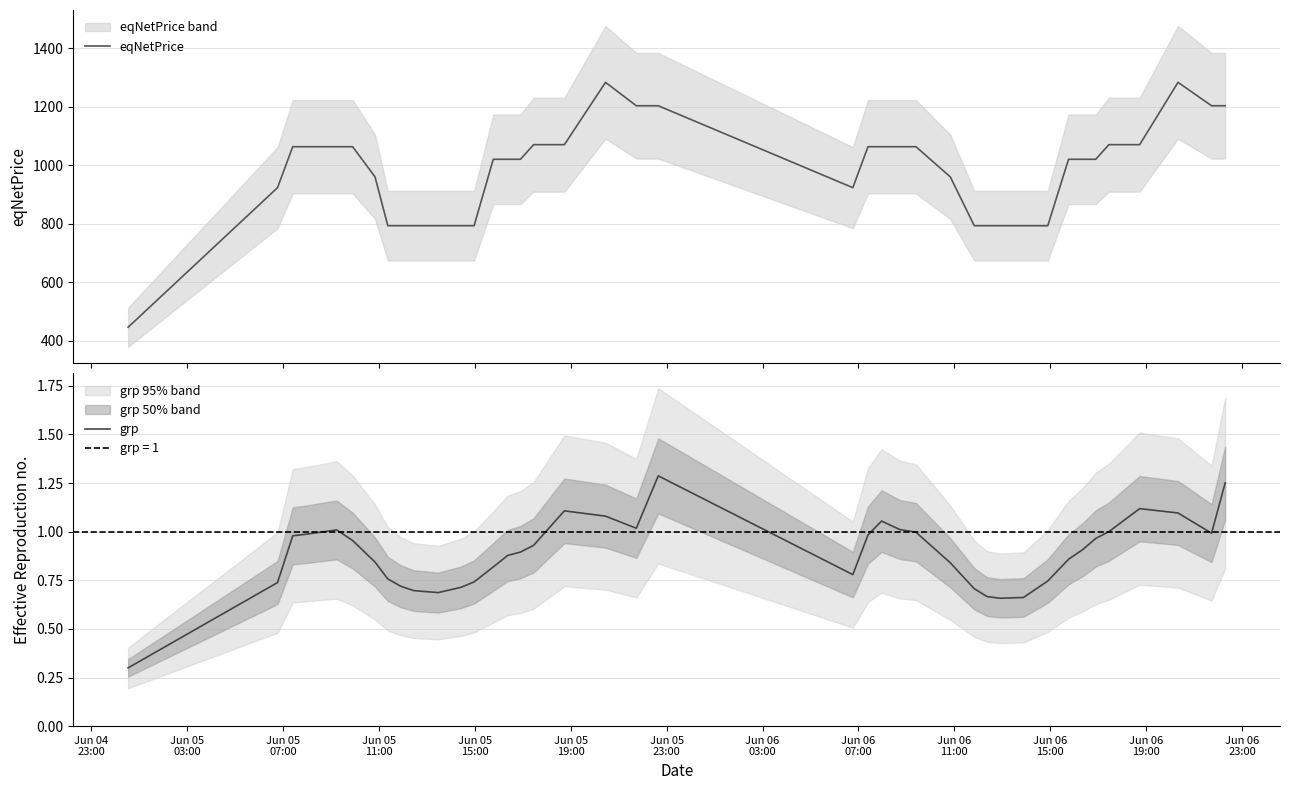

Reading right to left, transcribe all the data shown in this chart.

eqNetPrice: 1203.0	1203.0	1283.0	1070.0	1070.0	1020.0	1020.0	1020.0	793.0	793.0	793.0	793.0	793.0	960.0	1063.0	1063.0	1063.0	1063.0	923.0	1203.0	1203.0	1283.0	1070.0	1070.0	1020.0	1020.0	1020.0	793.0	793.0	793.0	793.0	793.0	793.0	960.0	1063.0	1063.0	1063.0	1063.0	923.0	446.0
grp: 1.3	1.0	1.1	1.1	1.0	1.0	0.9	0.9	0.7	0.7	0.7	0.7	0.7	0.8	1.0	1.0	1.1	1.0	0.8	1.3	1.0	1.1	1.1	0.9	0.9	0.9	0.8	0.7	0.7	0.7	0.7	0.7	0.8	0.8	1.0	1.0	1.0	1.0	0.7	0.3